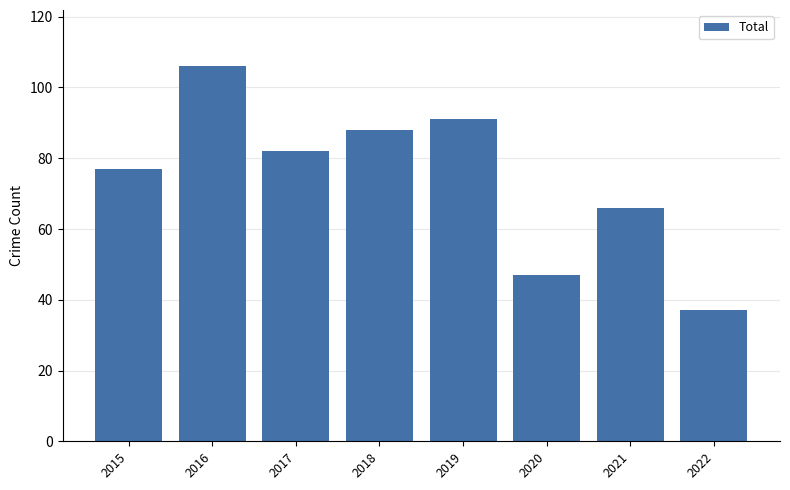

What is the sum of all values?

594